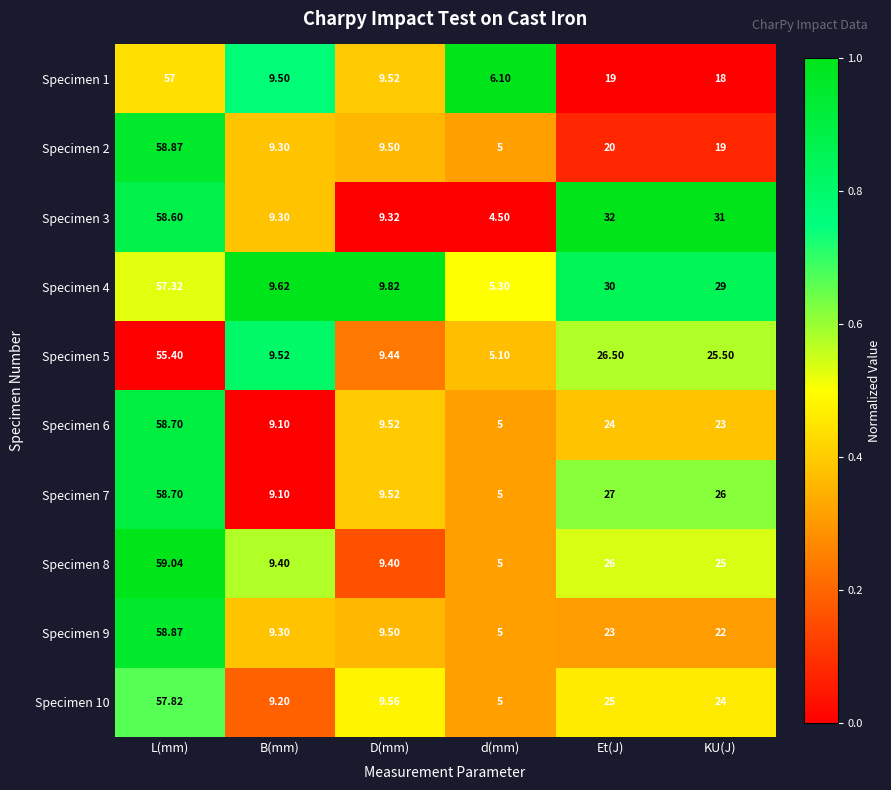

Where is Specimen 8 nearest to the value 32?

Et(J)